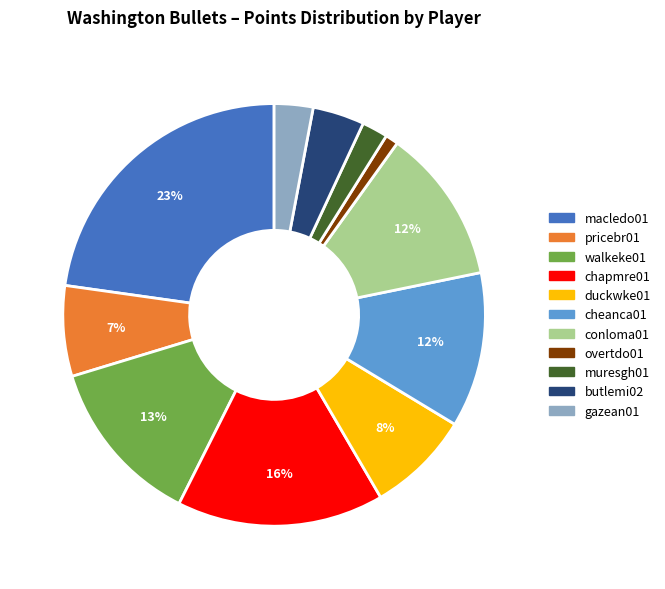

Is overtdo01 the majority of the pie?

No